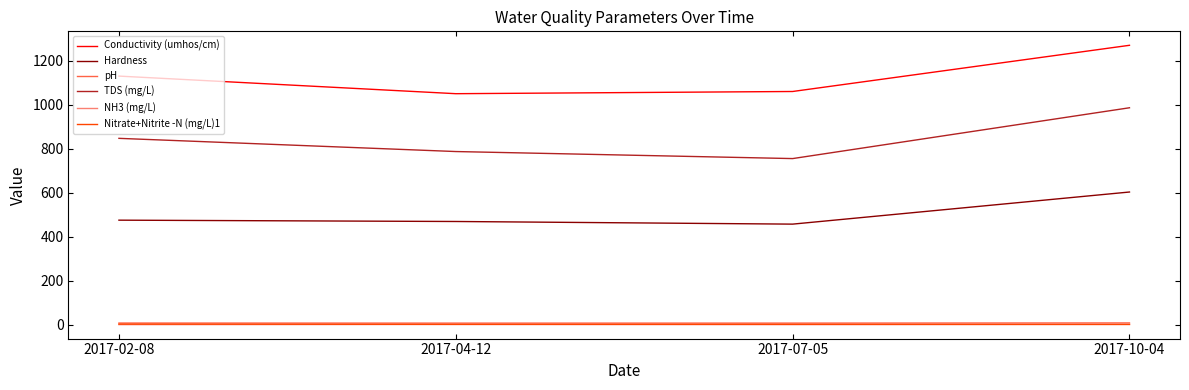

Which category has the highest value across all series?

2017-10-04